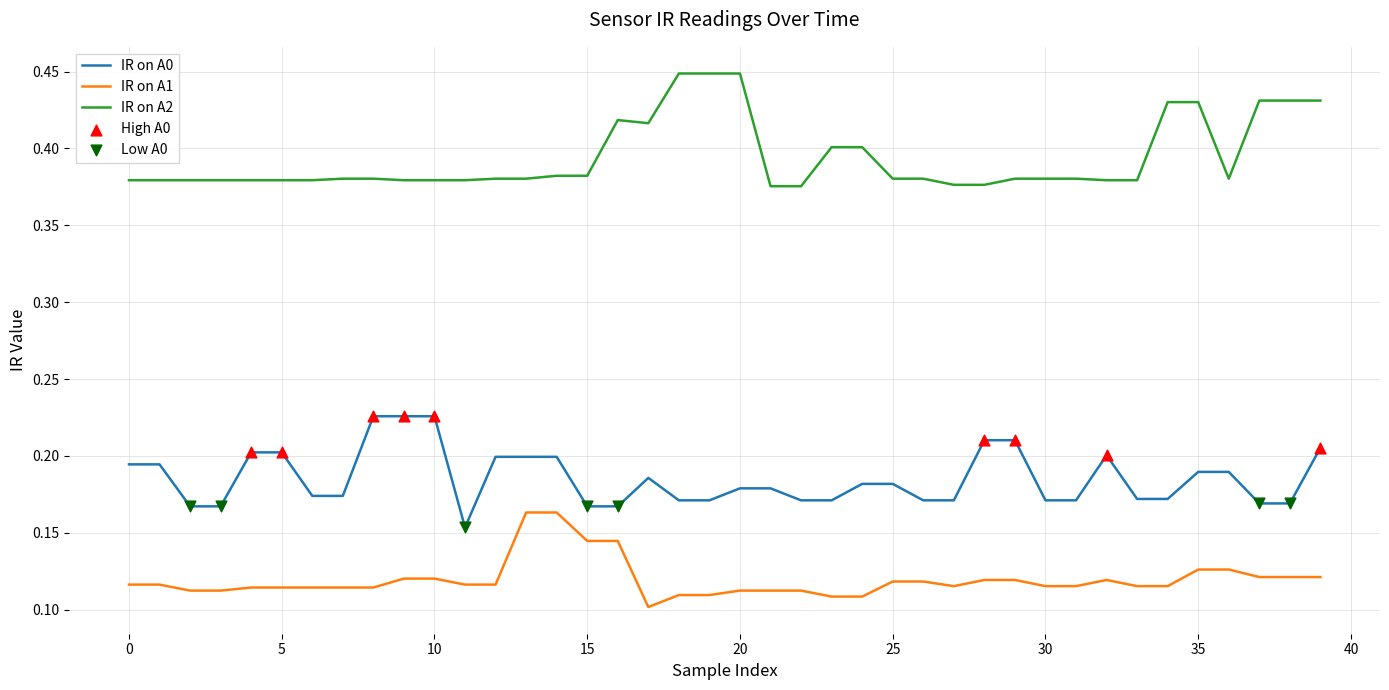

Which series has the largest total across all categories?

IR on A2